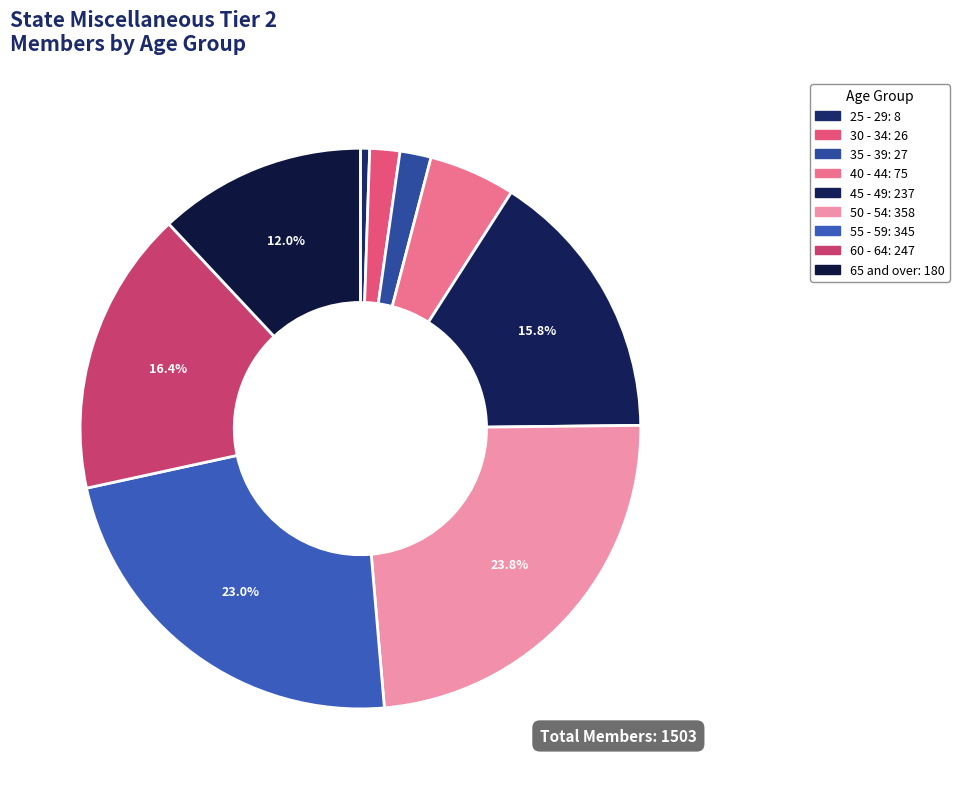

Is it true that 30 - 34 is 2% of the pie?

True